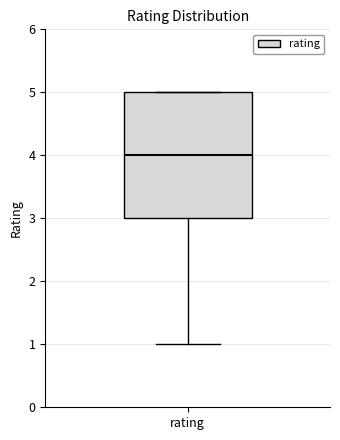

Transcribe this box plot: give where the median line is, the range the box spans, and where the two whiskers end, as read against the y-axis. The values are not printed on the chart, so give them approximately, as read against the axis.

median 4, box 3 to 5, whiskers 1 to 5